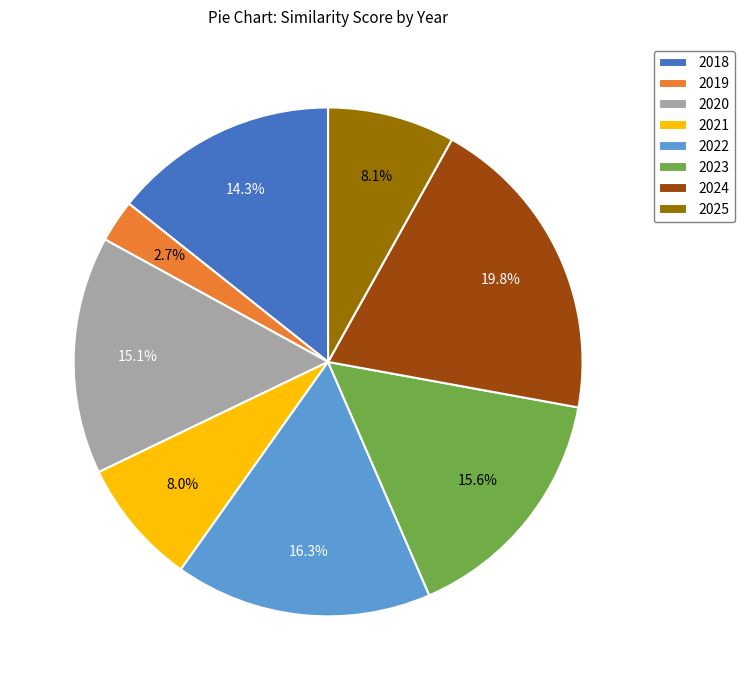

To the nearest percent, what is the combined percentage of 2025 and 2021?

16%